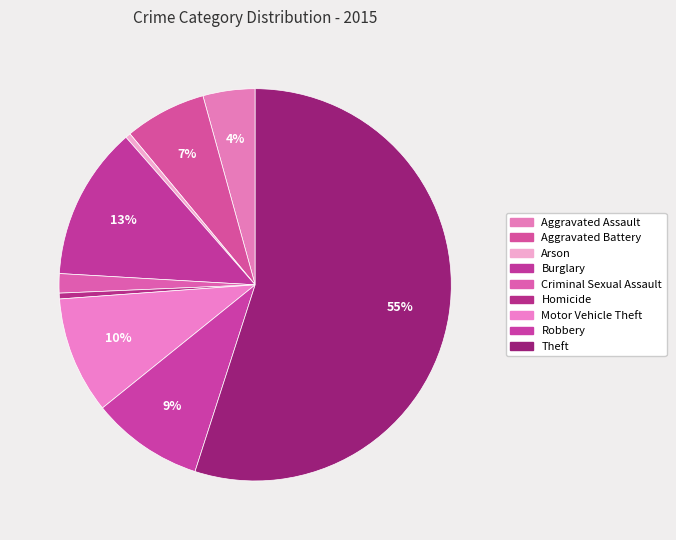

Does Robbery represent more than half of the total?

No